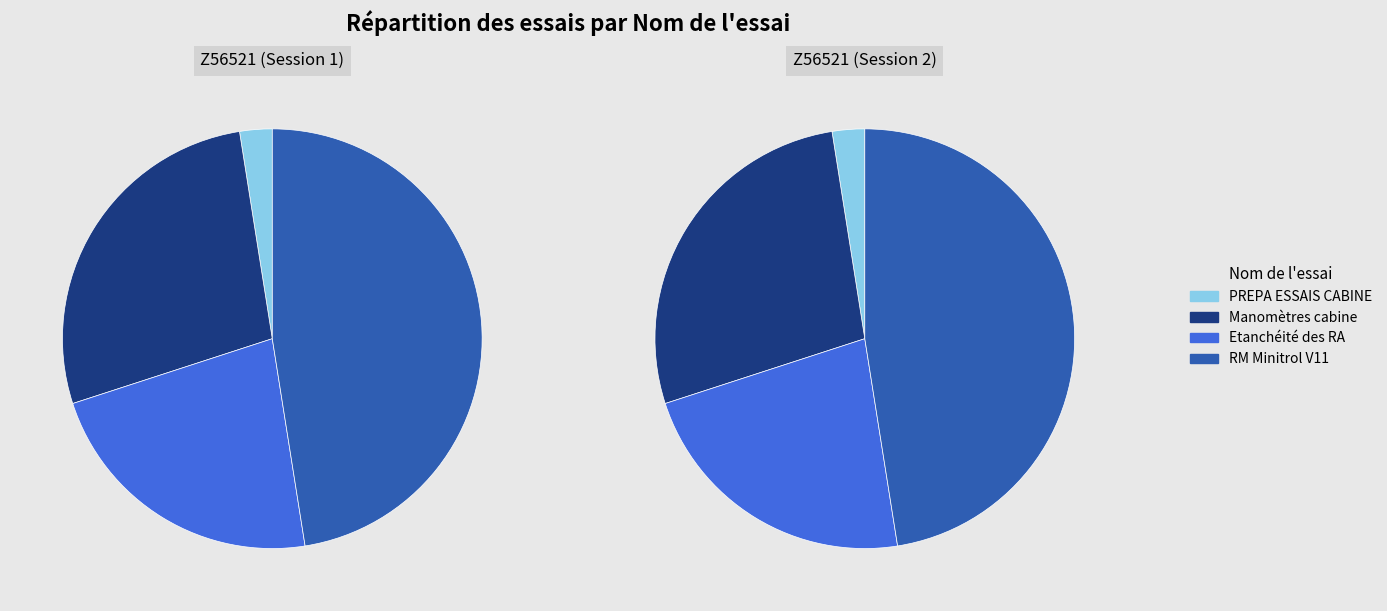

Between 1 and 0, which is larger?

1